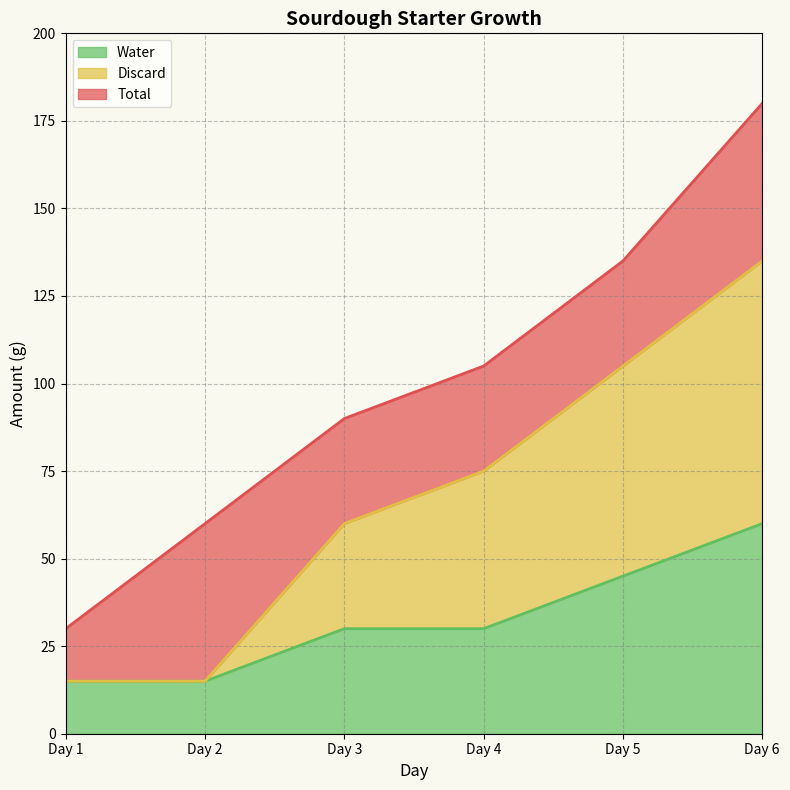

What is the maximum value for Total?

180